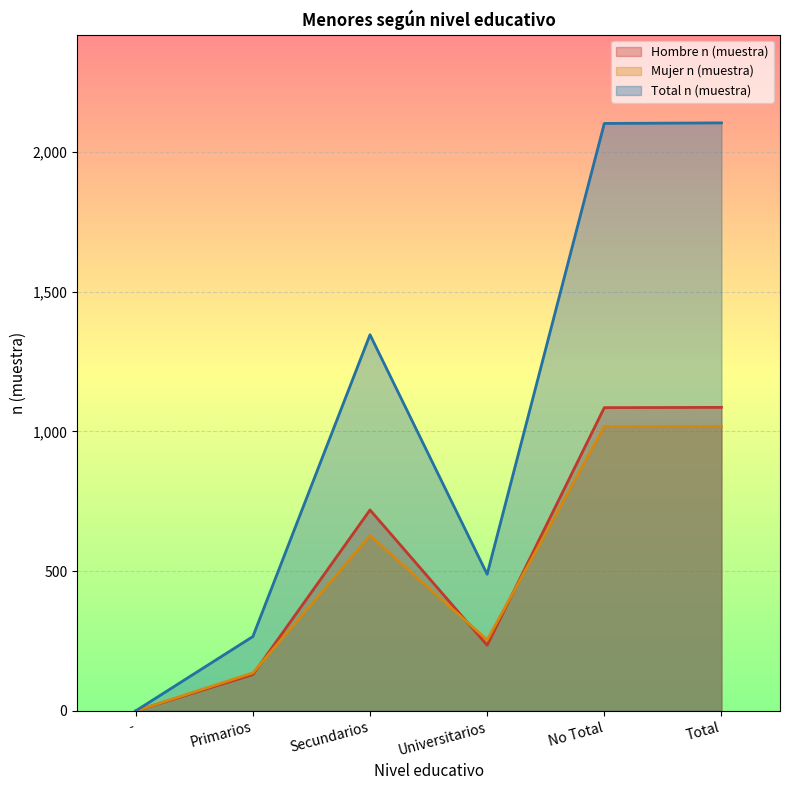

How many lines are shown in the chart?

3